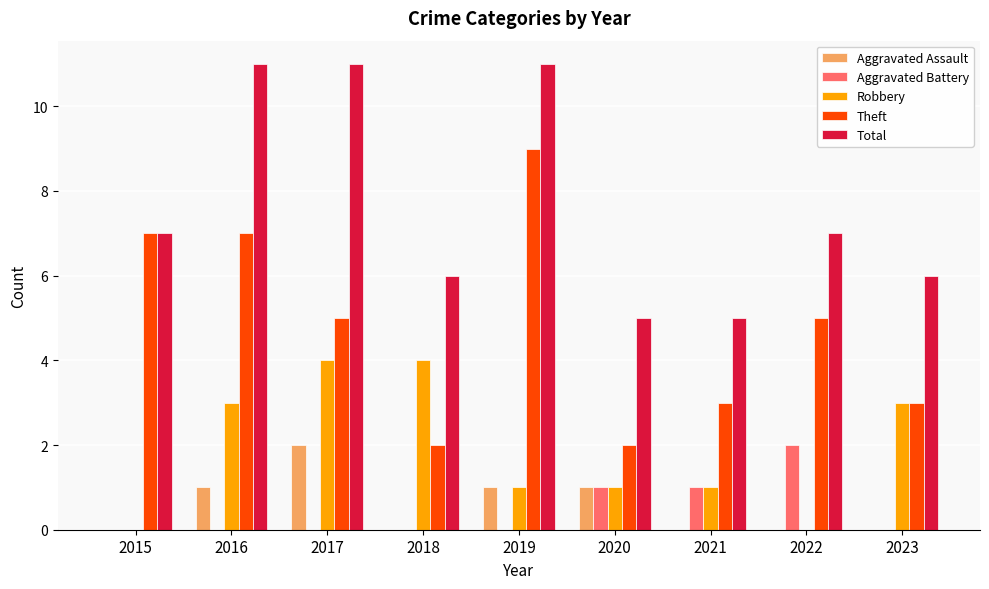

Reading left to right, extract all data points from this chart.

Aggravated Assault: 2015=0	2016=1	2017=2	2018=0	2019=1	2020=1	2021=0	2022=0	2023=0
Aggravated Battery: 2015=0	2016=0	2017=0	2018=0	2019=0	2020=1	2021=1	2022=2	2023=0
Robbery: 2015=0	2016=3	2017=4	2018=4	2019=1	2020=1	2021=1	2022=0	2023=3
Theft: 2015=7	2016=7	2017=5	2018=2	2019=9	2020=2	2021=3	2022=5	2023=3
Total: 2015=7	2016=11	2017=11	2018=6	2019=11	2020=5	2021=5	2022=7	2023=6